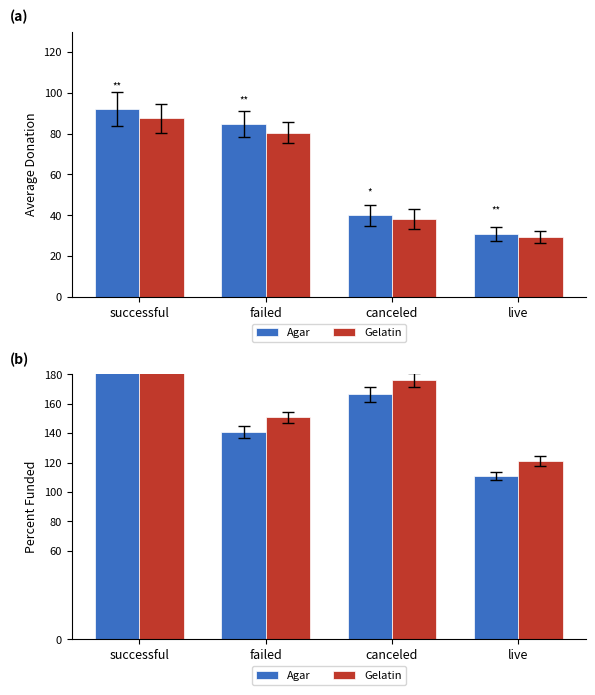

At which label does Agar first exceed 166?

successful